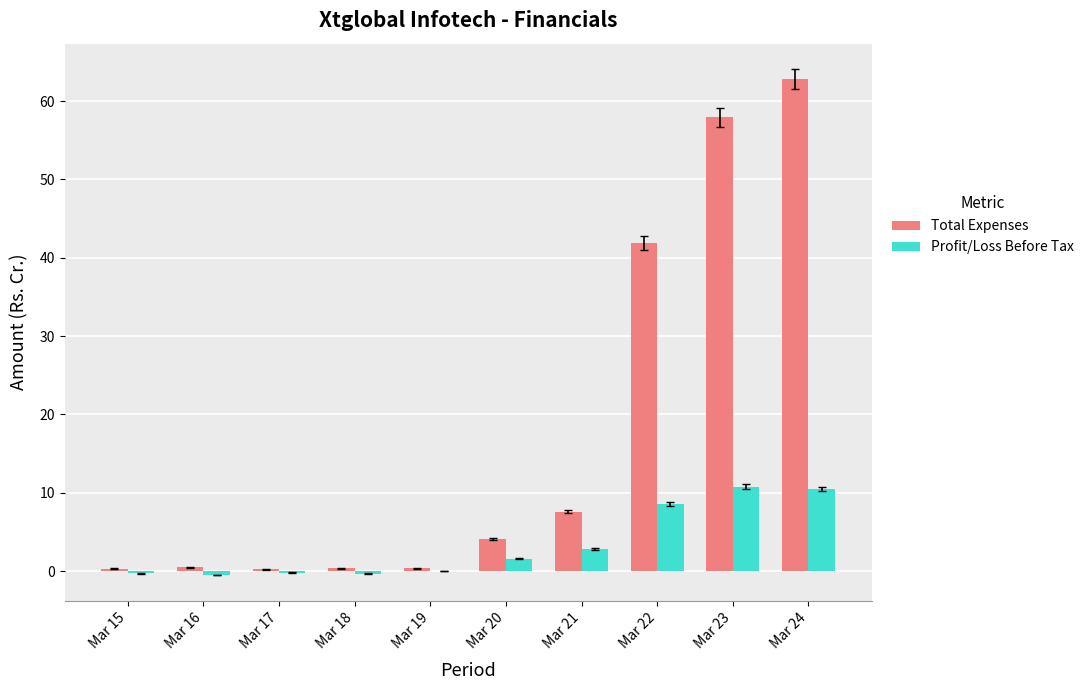

How many data points in Profit/Loss Before Tax are above 1?

5